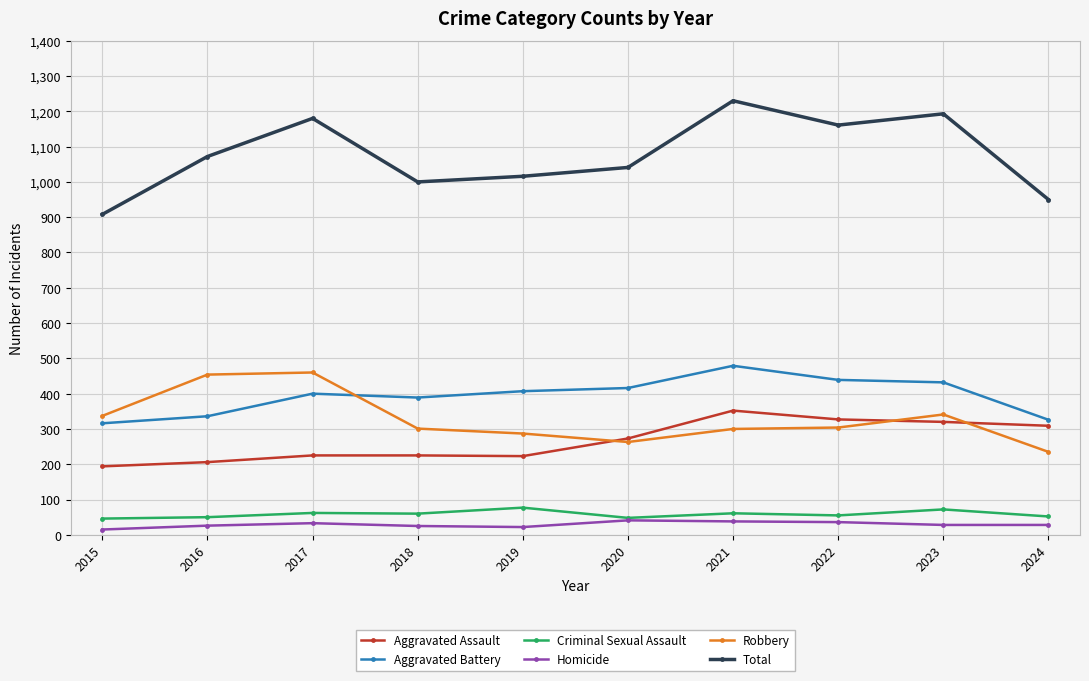

What is the total value across all series at 2023?

2386